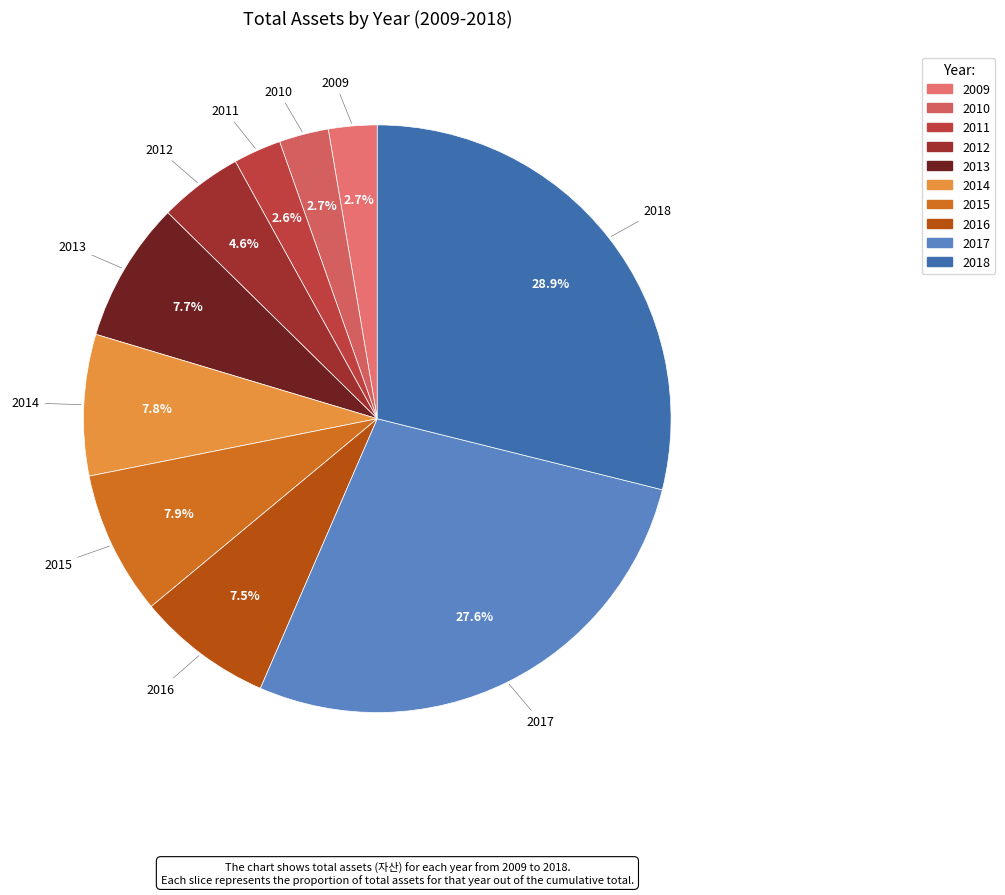

Is it true that 2016 is 1% of the pie?

False